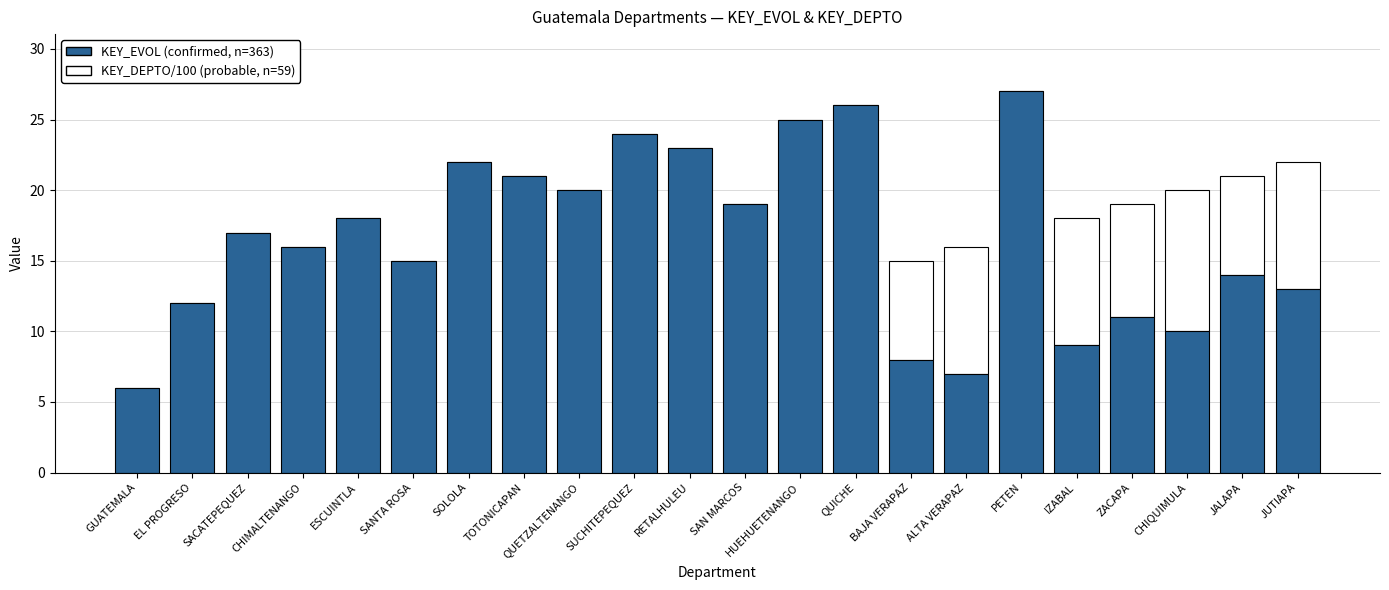

What is the total value across all series at EL PROGRESO?

12